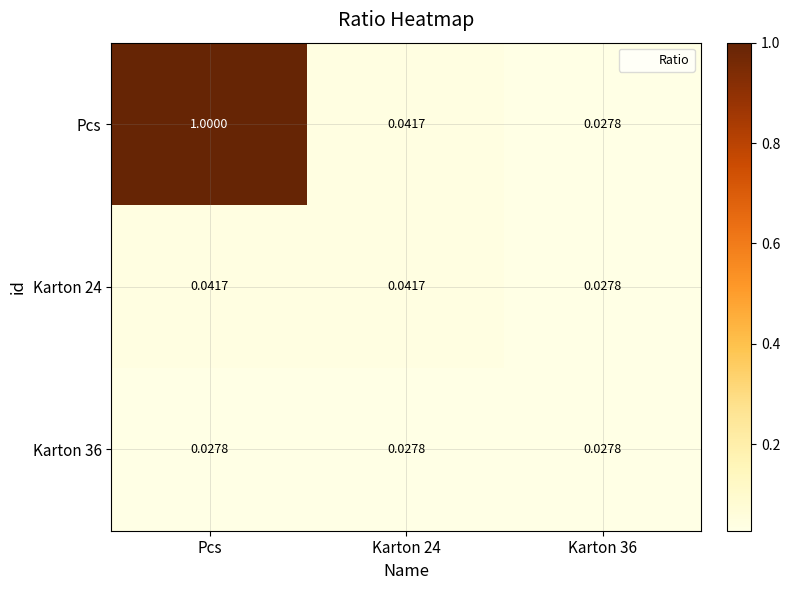

Which category has the highest value in the Pcs series?

Pcs